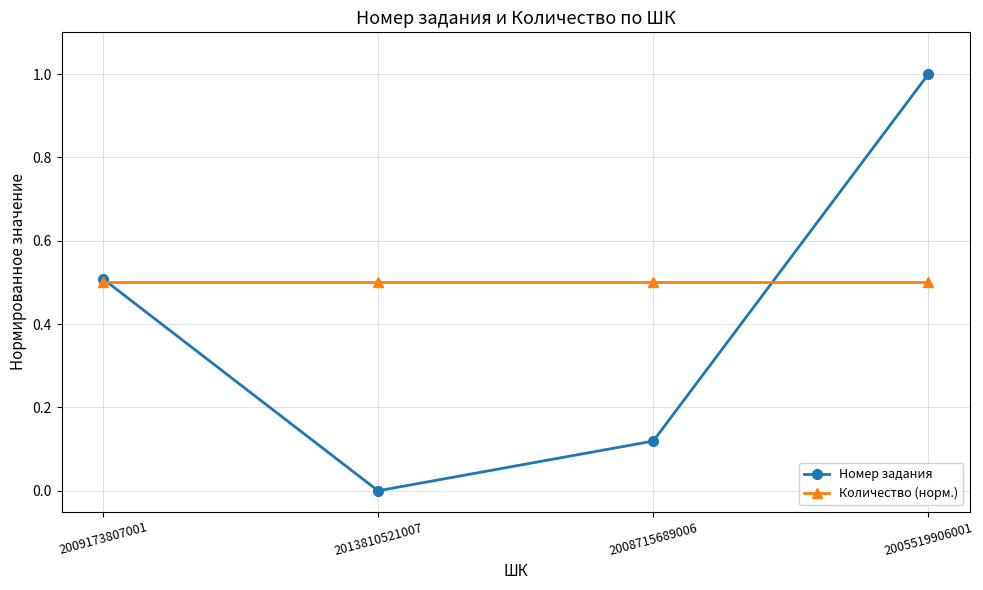

Rank the series at 2013810521007 from highest to lowest value.

Количество (норм.), Номер задания